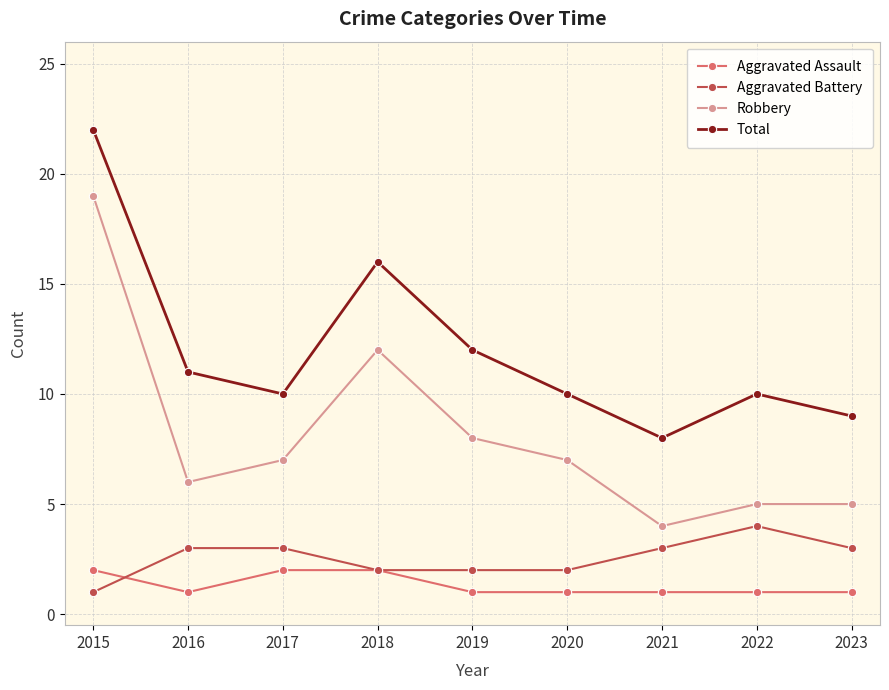

What is the total value across all series at 2015?

44